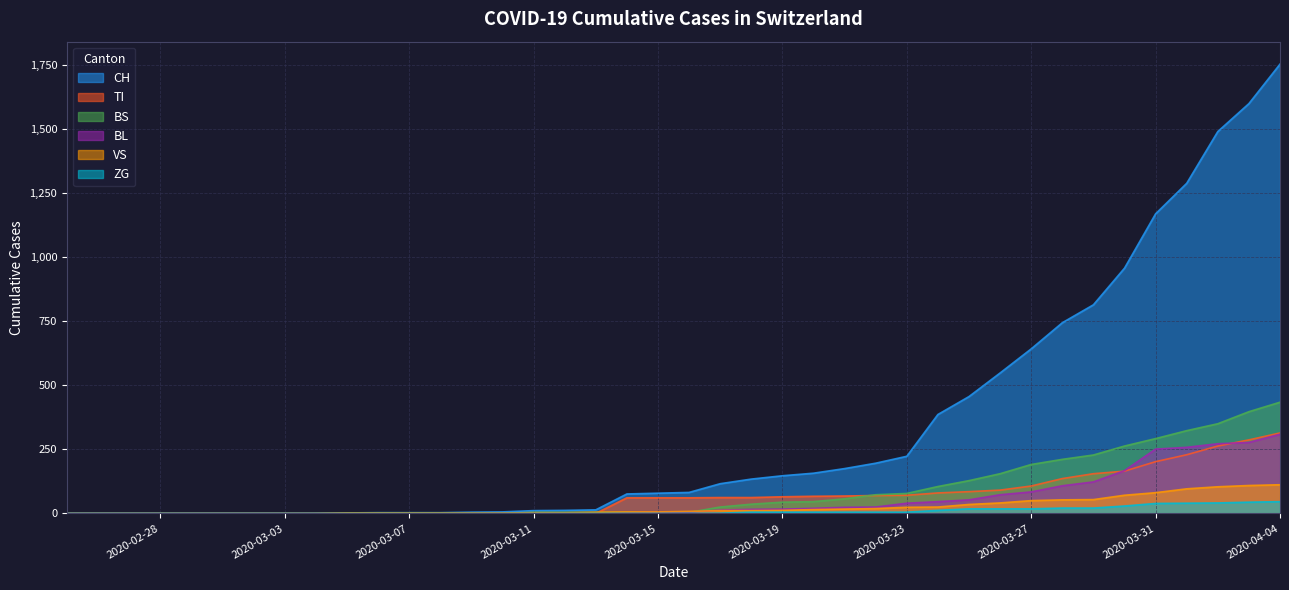

What is the difference between the highest and lowest values at 2020-04-04?

1707